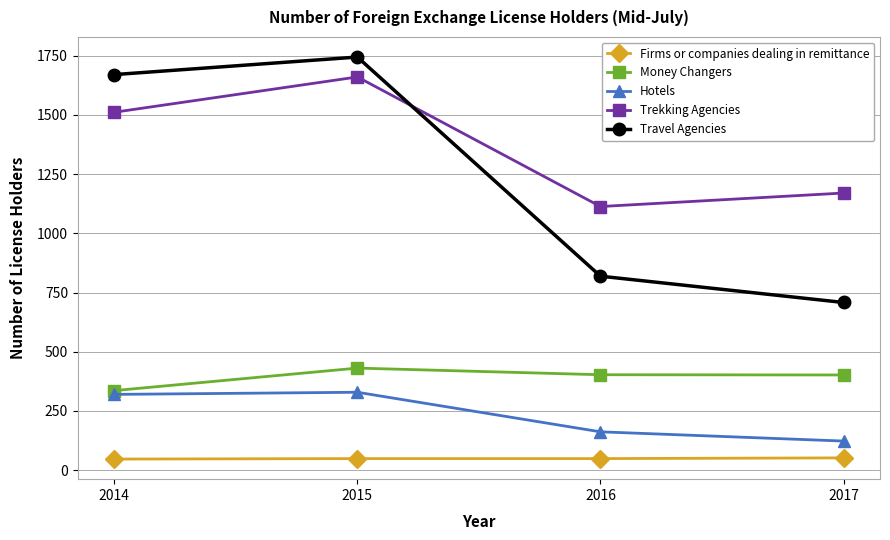

True or false: Trekking Agencies and Firms or companies dealing in remittance intersect in this chart.

False